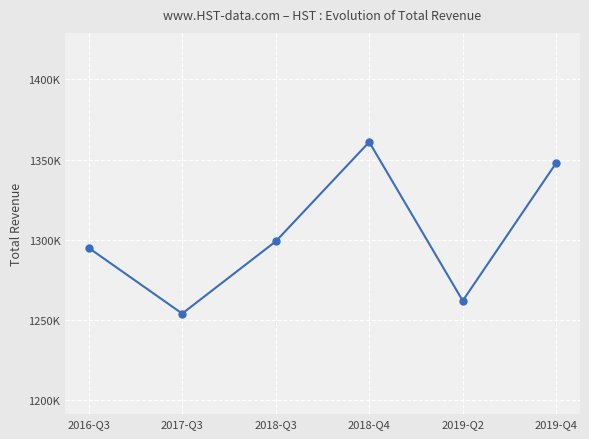

Is this an area chart (filled region under the line)?

No